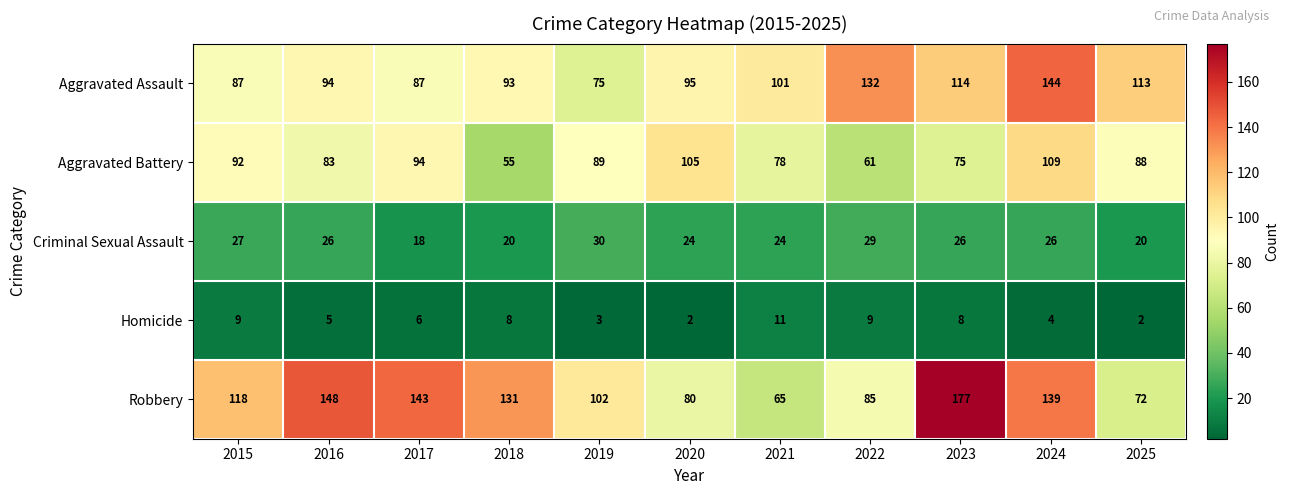

Rank the series at 2017 from lowest to highest value.

Homicide, Criminal Sexual Assault, Aggravated Assault, Aggravated Battery, Robbery